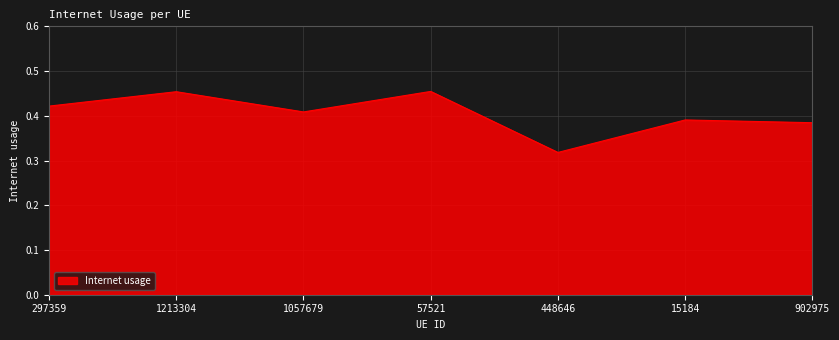

How many lines are shown in the chart?

1